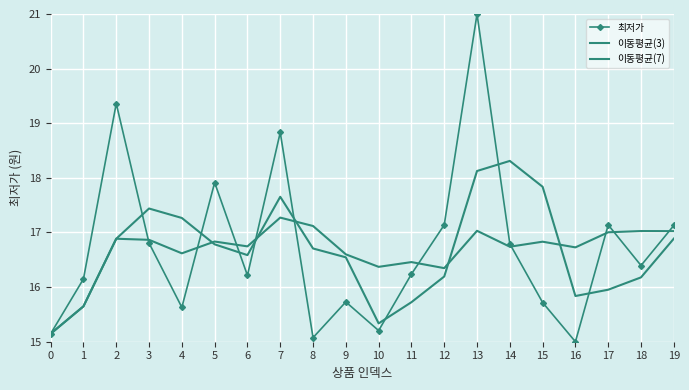

True or false: 이동평균(7) and 이동평균(3) cross at least once.

True